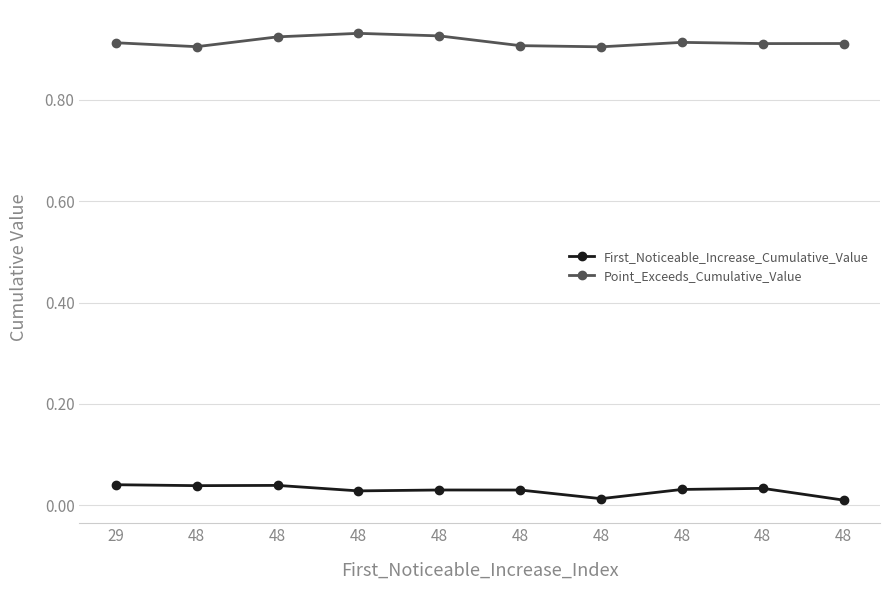

How many lines are shown in the chart?

2